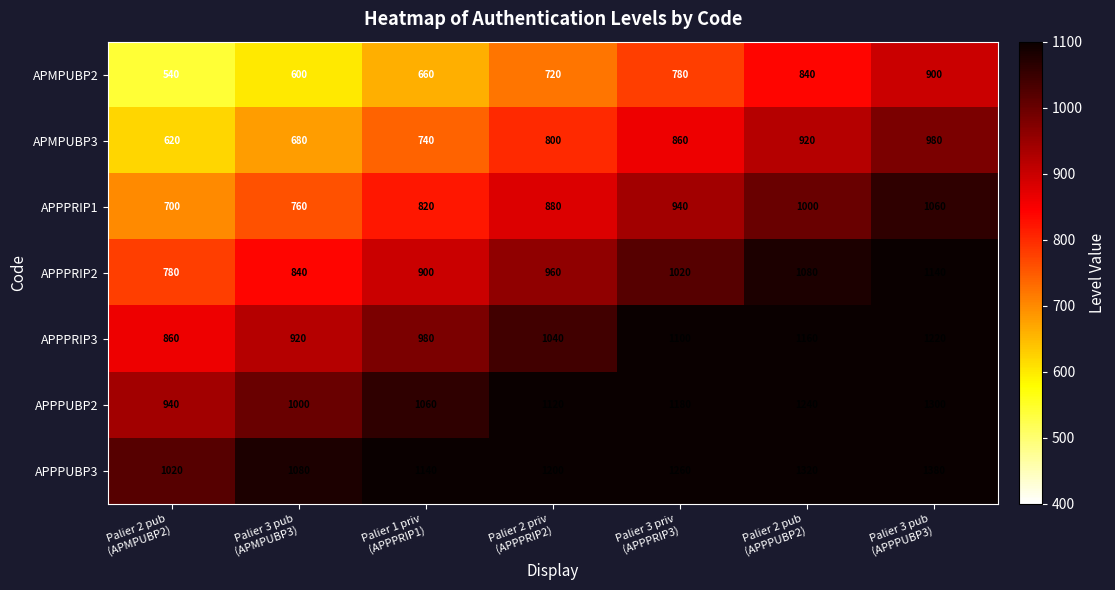

Rank the series by their maximum value, from lowest to highest.

APMPUBP2, APMPUBP3, APPPRIP1, APPPRIP2, APPPRIP3, APPPUBP2, APPPUBP3